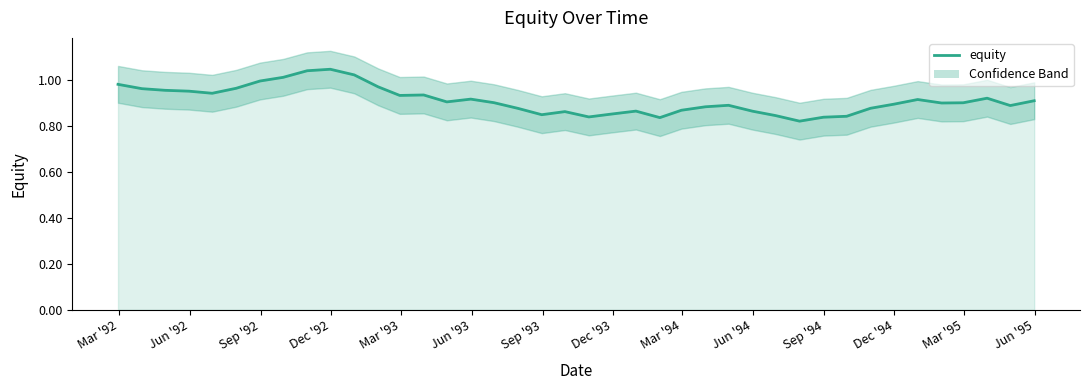

What is the value of the 12th point from the left?

1.0